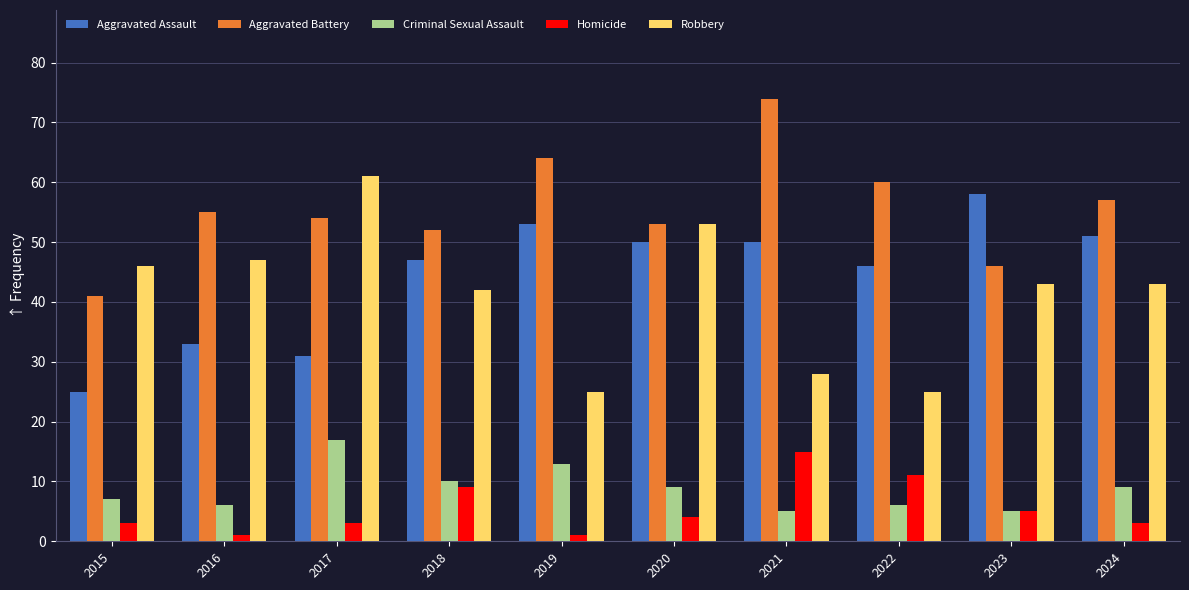

Reading left to right, list all the values displayed in this chart.

Aggravated Assault: 2015=25	2016=33	2017=31	2018=47	2019=53	2020=50	2021=50	2022=46	2023=58	2024=51
Aggravated Battery: 2015=41	2016=55	2017=54	2018=52	2019=64	2020=53	2021=74	2022=60	2023=46	2024=57
Criminal Sexual Assault: 2015=7	2016=6	2017=17	2018=10	2019=13	2020=9	2021=5	2022=6	2023=5	2024=9
Homicide: 2015=3	2016=1	2017=3	2018=9	2019=1	2020=4	2021=15	2022=11	2023=5	2024=3
Robbery: 2015=46	2016=47	2017=61	2018=42	2019=25	2020=53	2021=28	2022=25	2023=43	2024=43